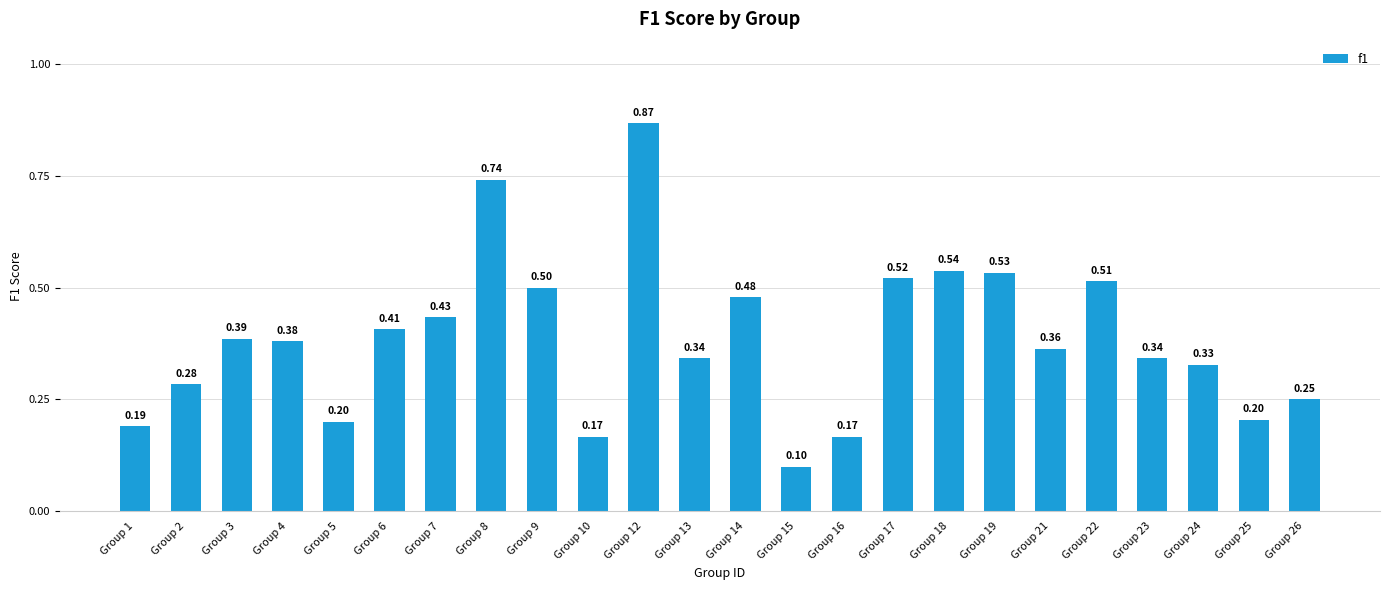

Between Group 13 and Group 15, which is larger?

Group 13